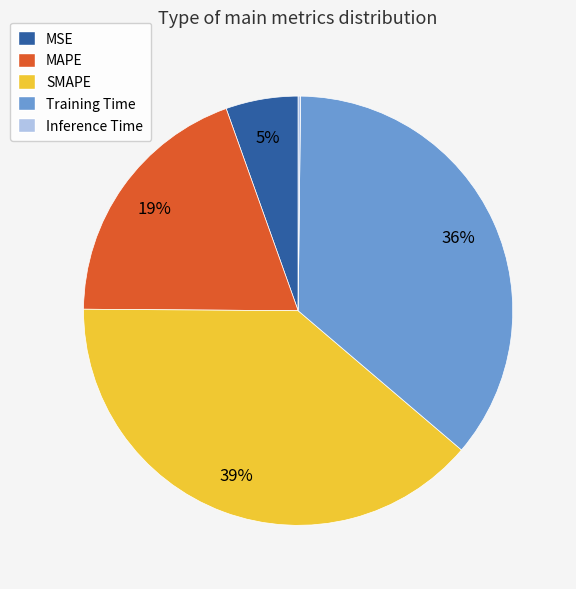

Between MAPE and SMAPE, which is larger?

SMAPE